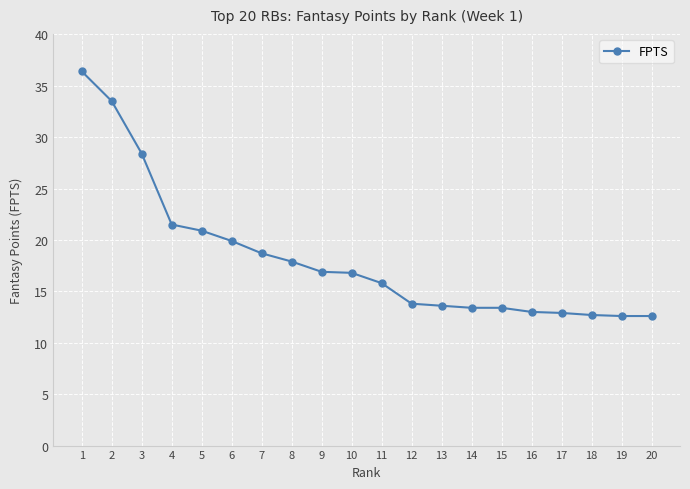

What is the maximum value shown in the chart?

36.4